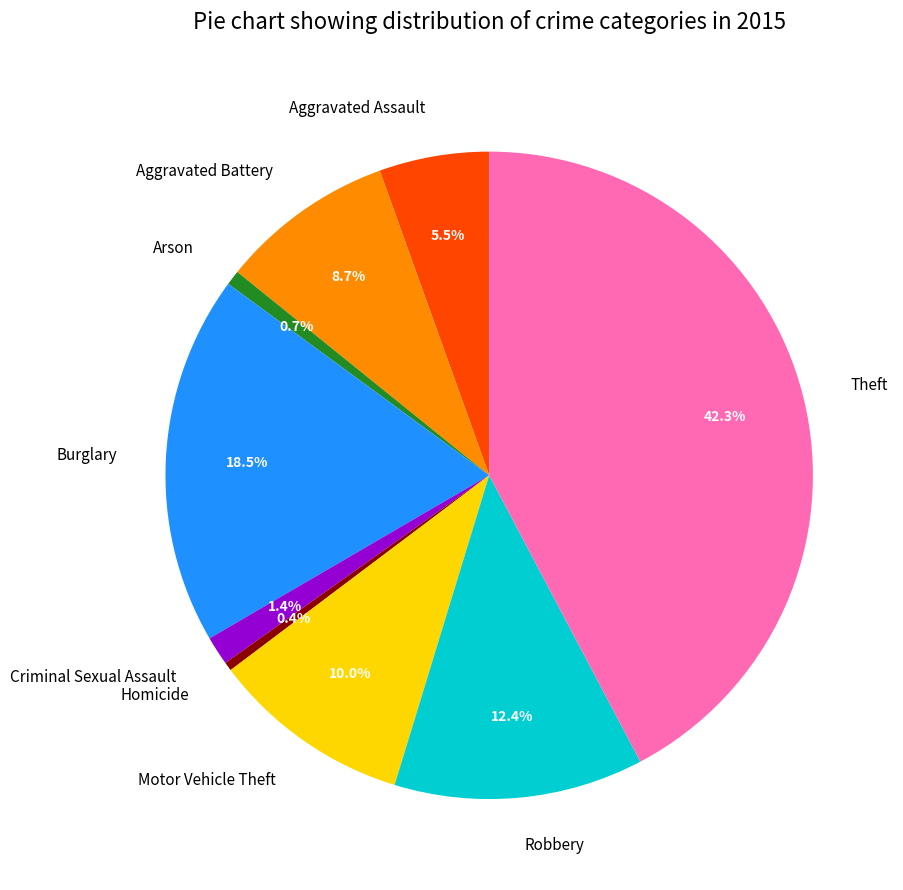

To the nearest percent, what is the difference between the Homicide and Theft slice percentages?

42%